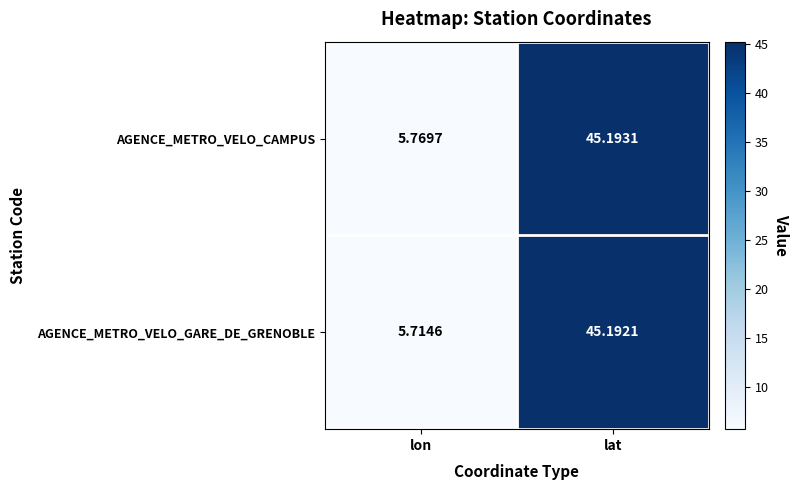

Which label corresponds to the smallest value in the chart?

lon